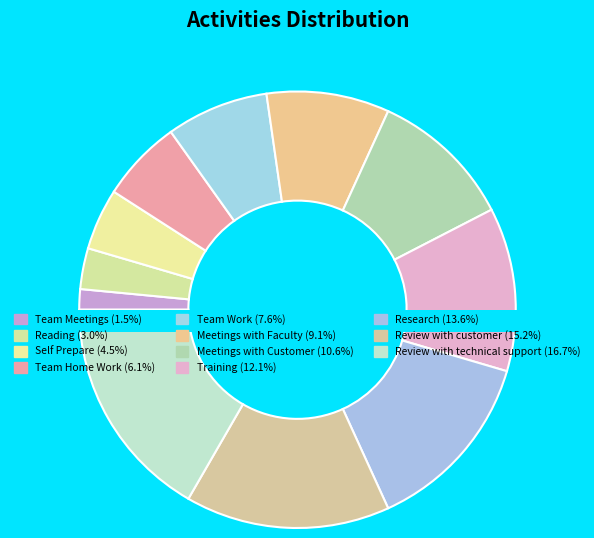

The Team Home Work slice represents 6% of the pie. True or false?

True